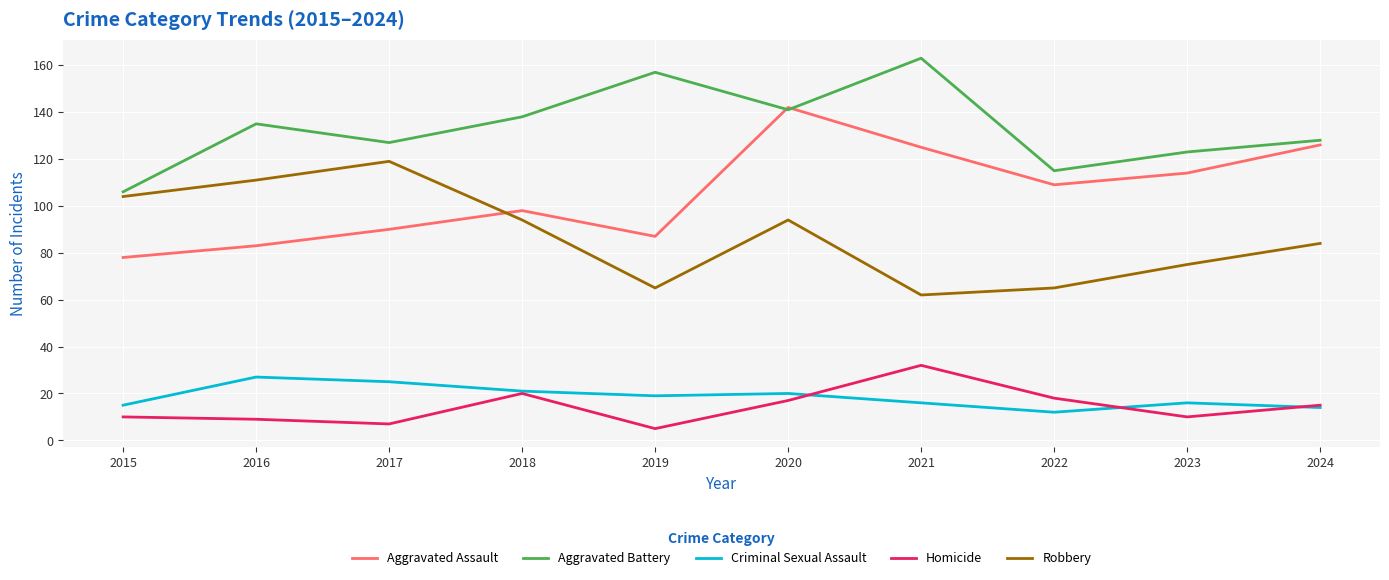

How many categories are shown in the chart?

10